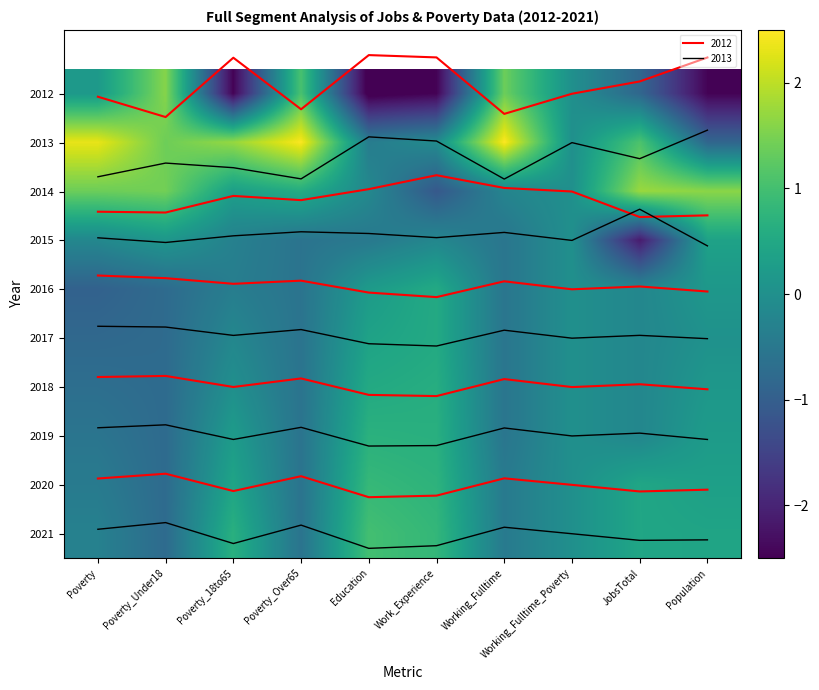

What is the maximum value shown in the chart?

2.5